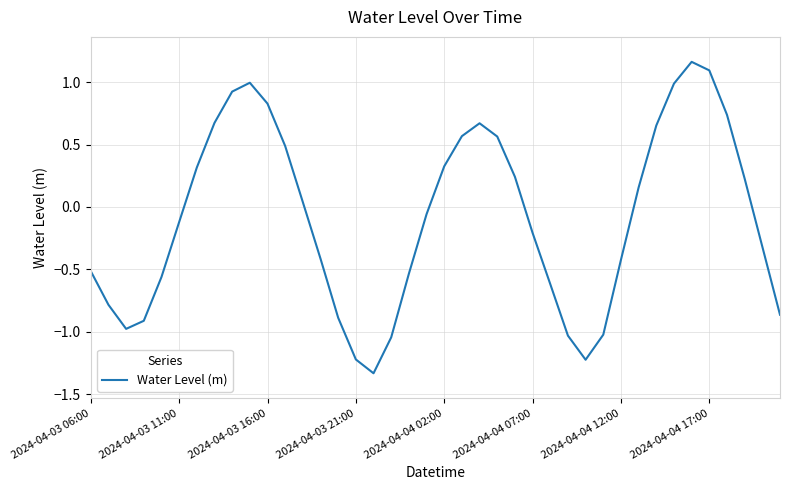

True or false: there are more than 0 points higher than both neighbors.

True